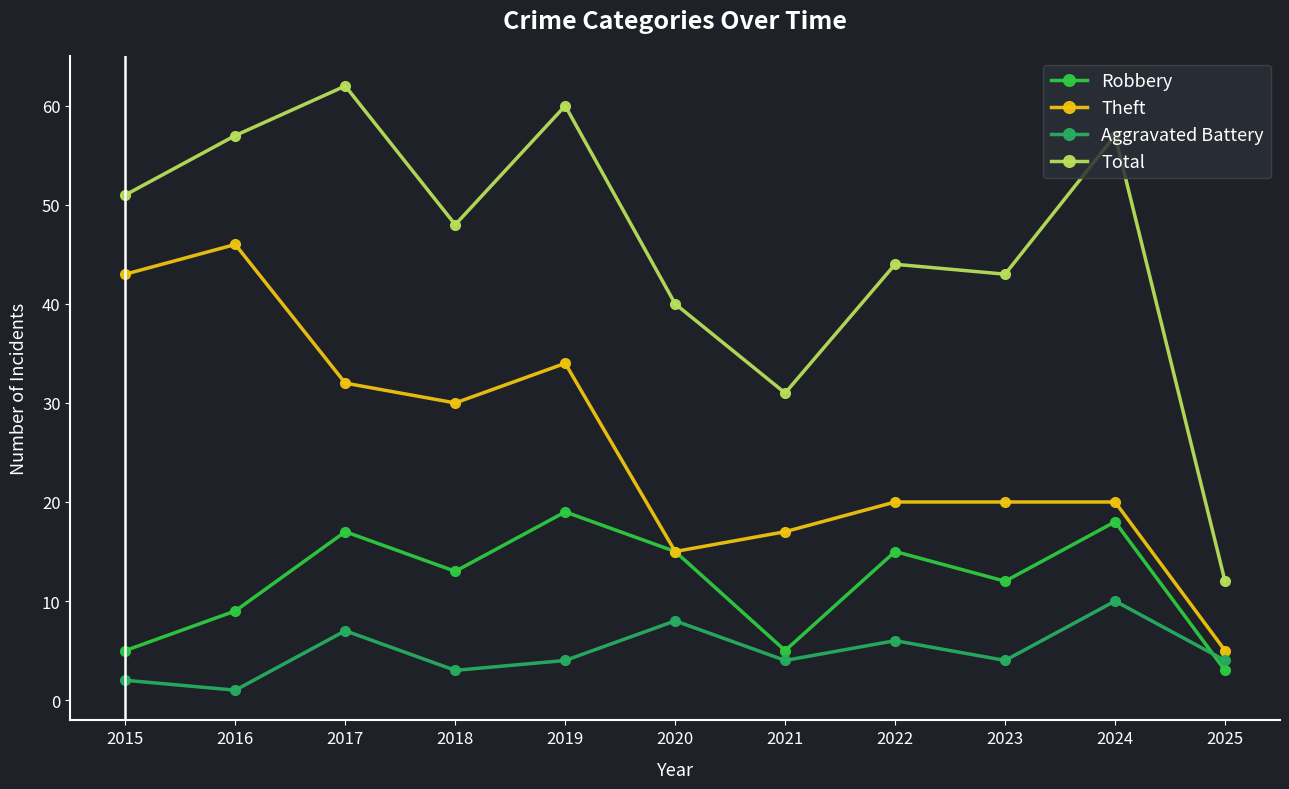

Which series has the largest range (max minus min)?

Total